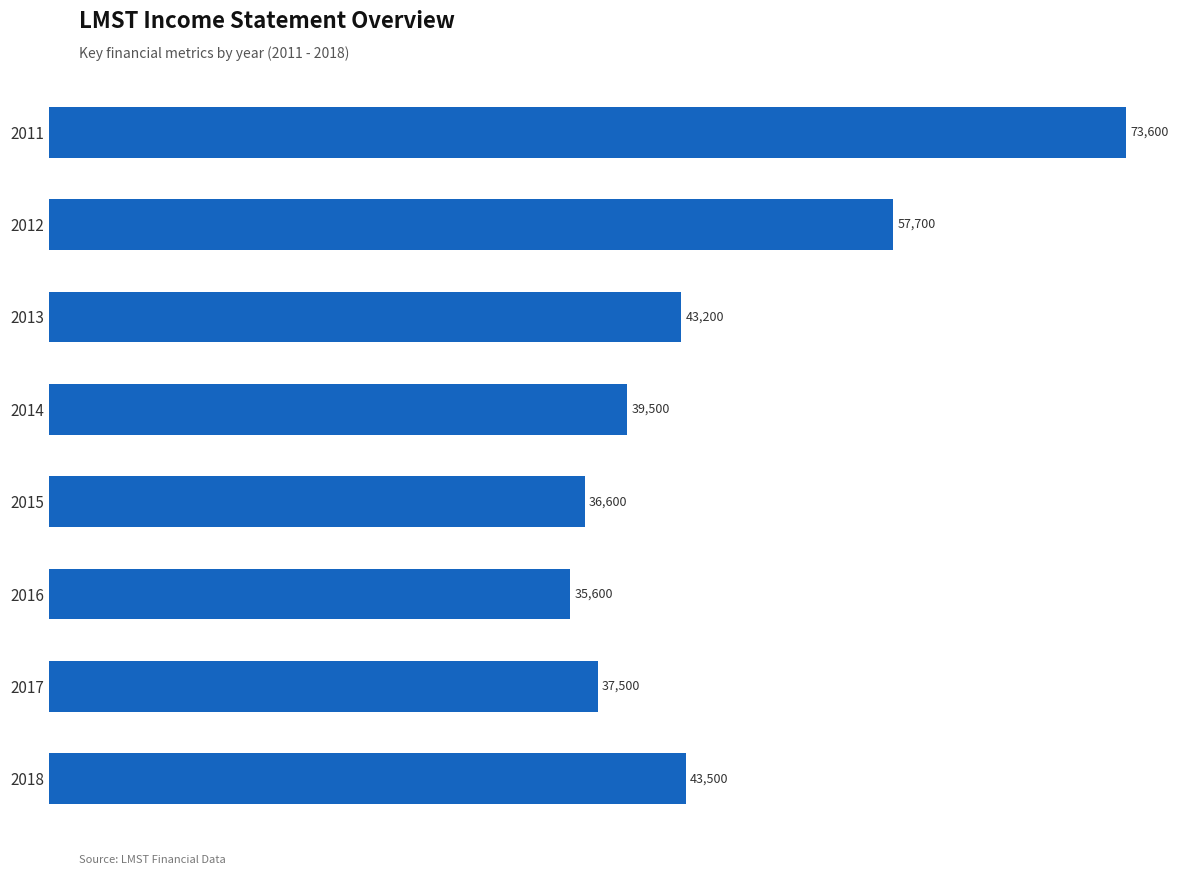

Does the chart contain stacked bars?

No